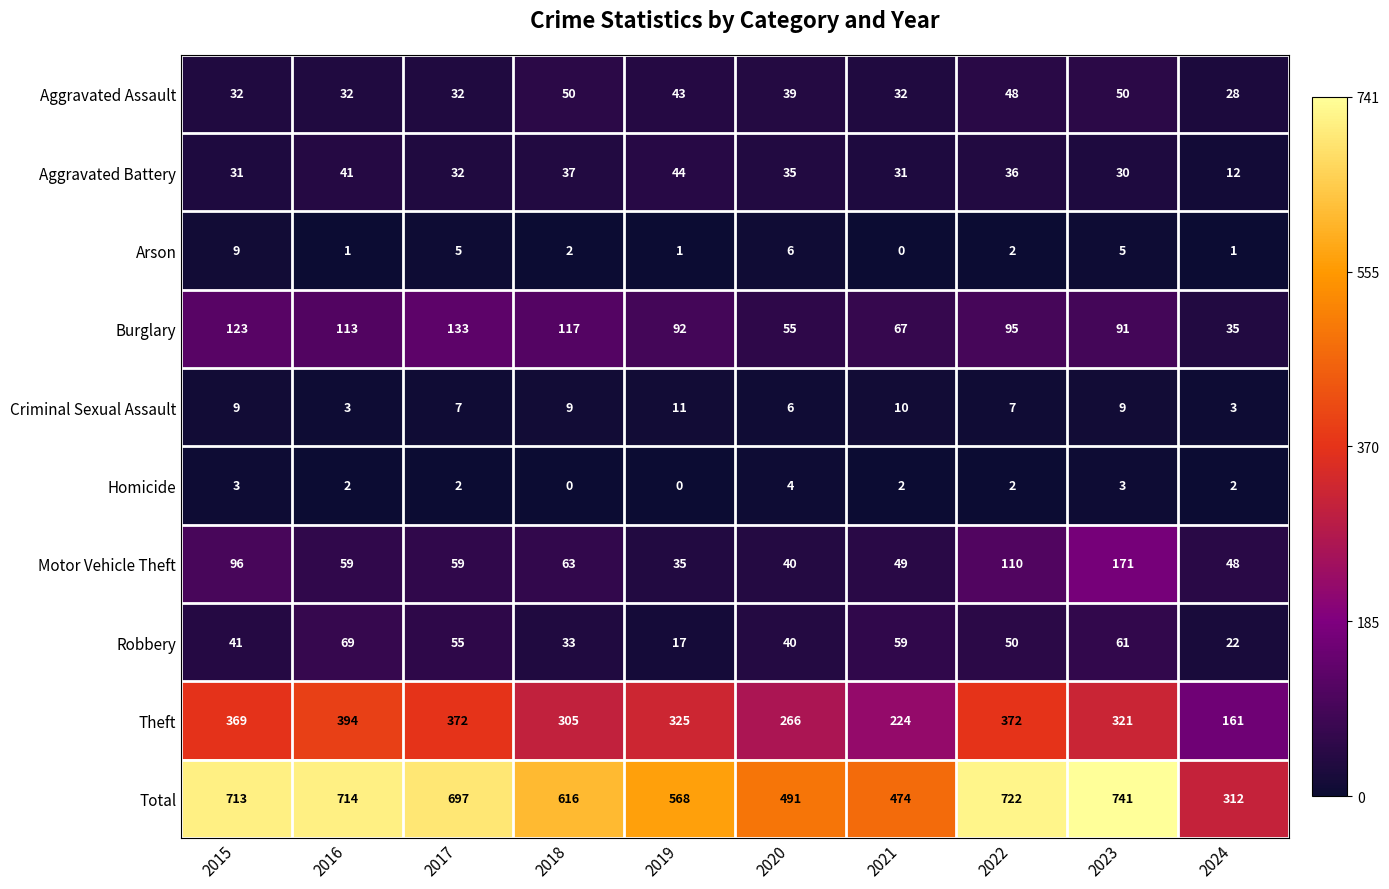

True or false: Burglary has a value of 51 at 2019.

False